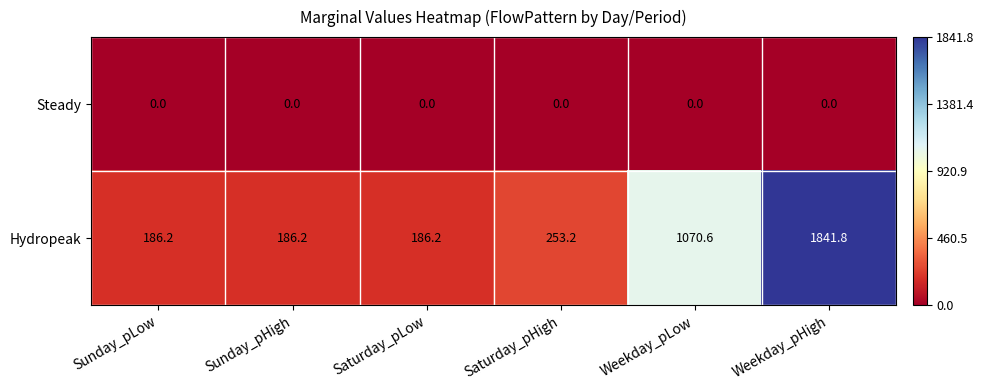

How many data points does each series have?

6